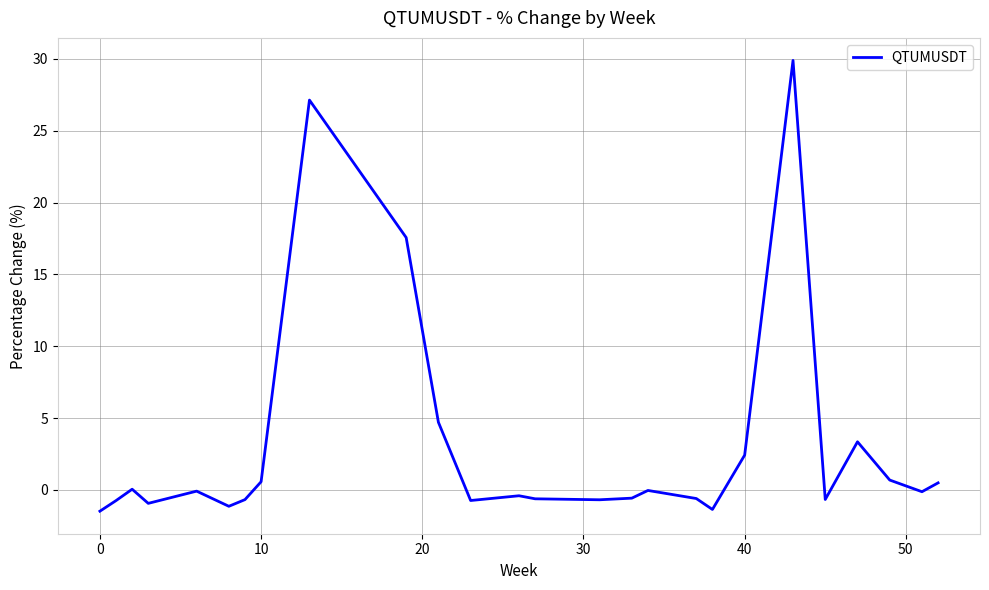

What is the greatest value displayed?

29.9